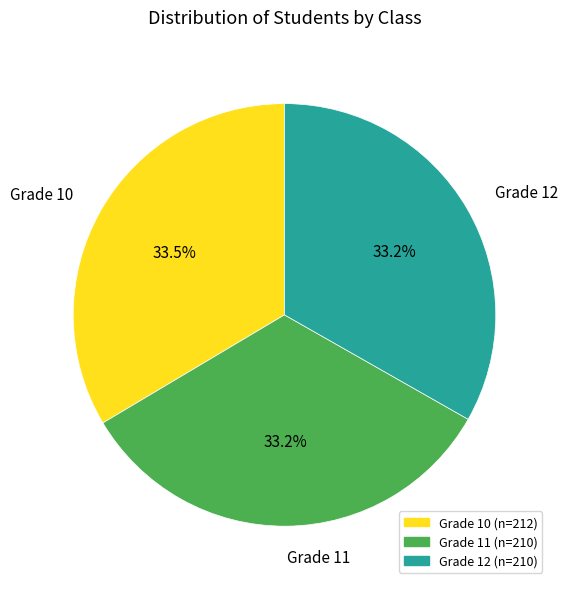

Is there any slice that represents more than half of the pie?

No